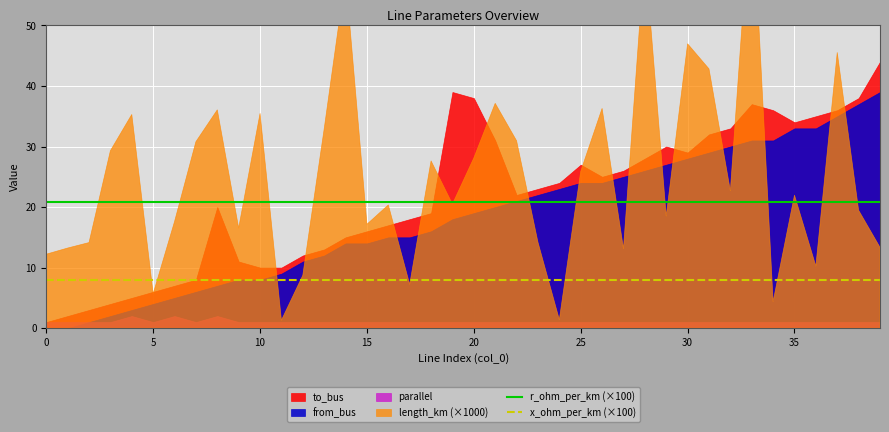

How many lines are shown in the chart?

2